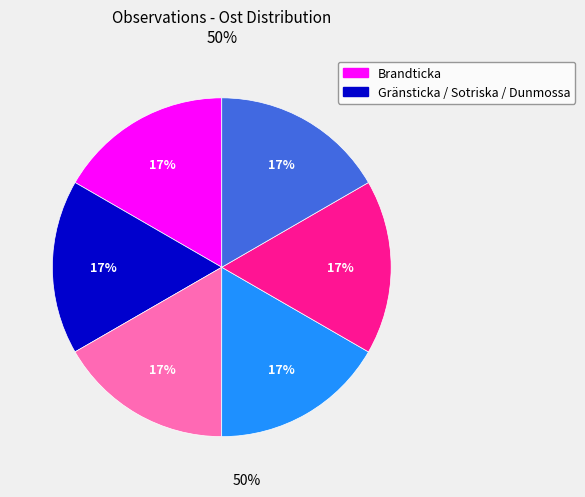

Is there any slice that represents more than half of the pie?

No